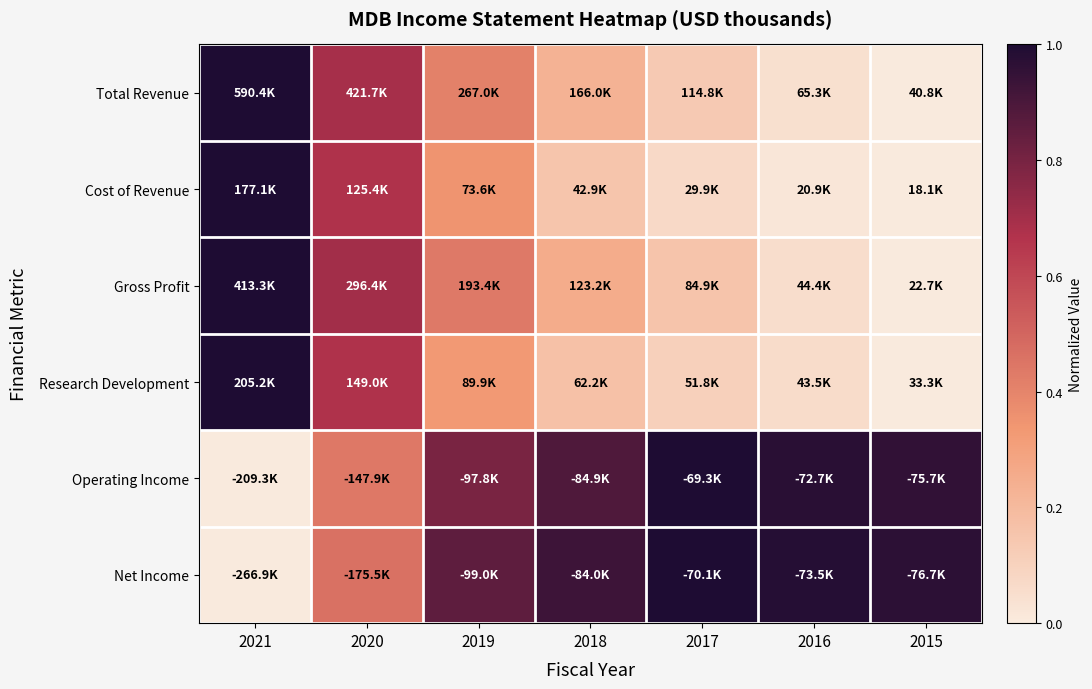

At how many categories does at least one series exceed 0?

7